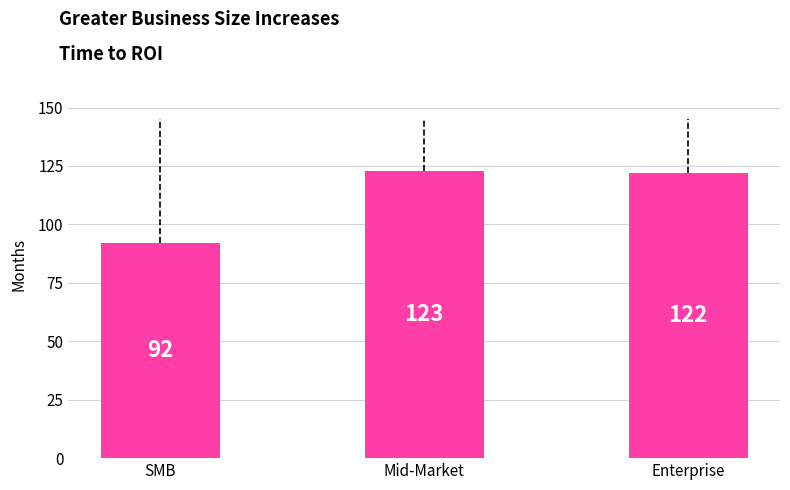

What is the average value?

112